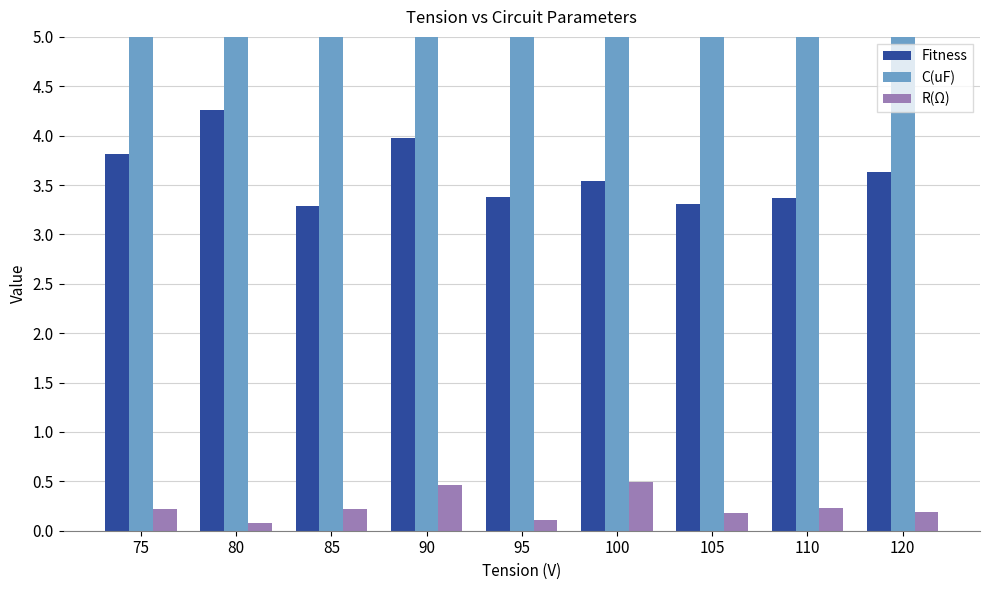

Reading right to left, extract all data points from this chart.

Fitness: 120=3.6	110=3.4	105=3.3	100=3.5	95=3.4	90=4.0	85=3.3	80=4.3	75=3.8
C(uF): 120=12.0	110=11.6	105=9.9	100=8.4	95=10.2	90=8.9	85=8.1	80=12.4	75=8.2
R(Ω): 120=0.2	110=0.2	105=0.2	100=0.5	95=0.1	90=0.5	85=0.2	80=0.1	75=0.2